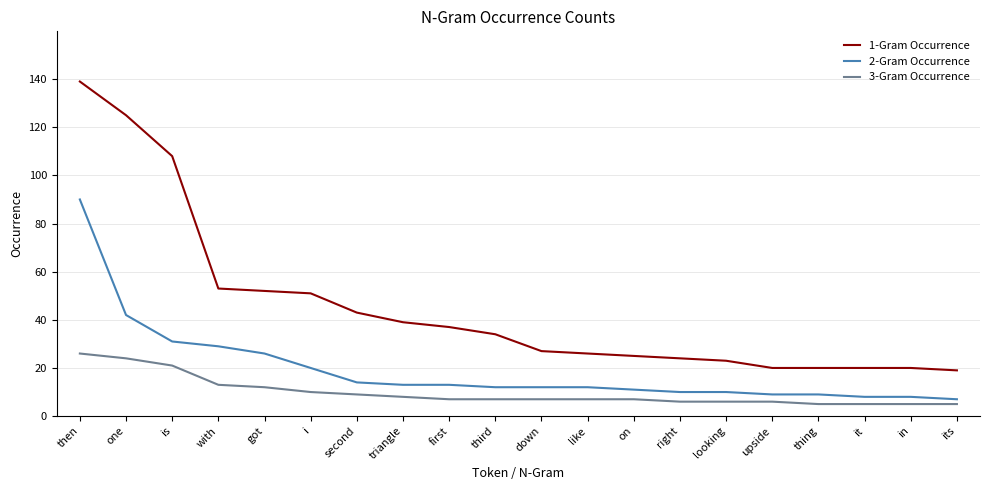

What is the total value across all series at triangle?

60